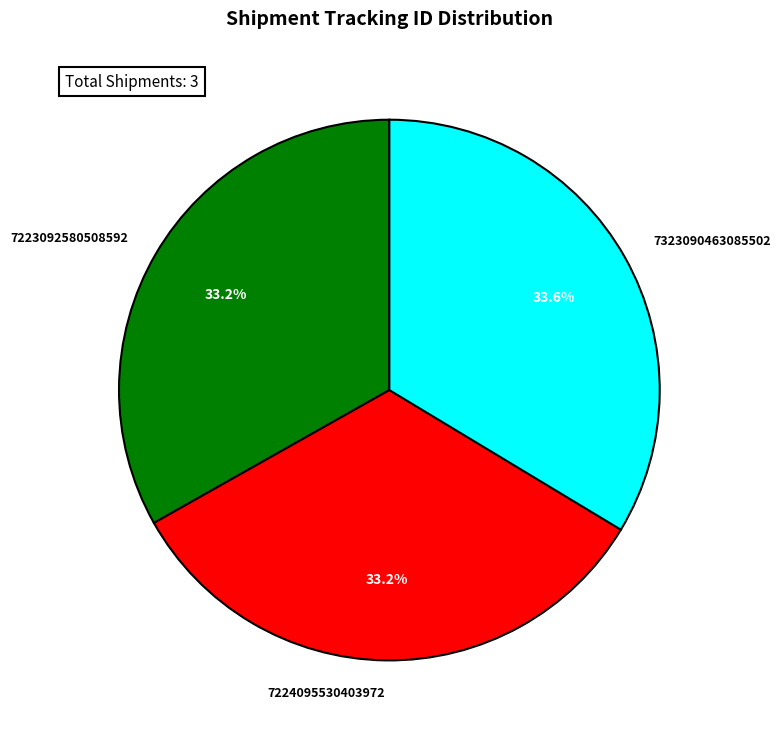

How many slices are in this pie chart?

3